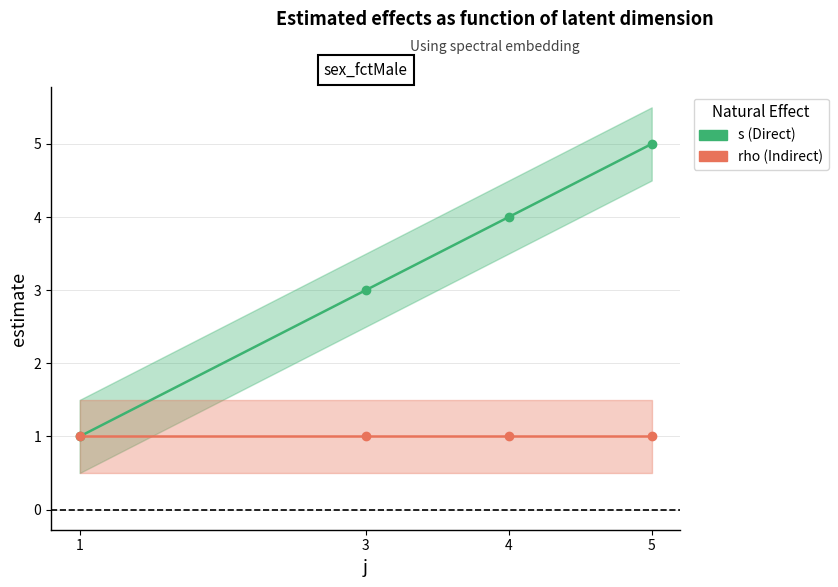

Rank the series by their maximum value, from highest to lowest.

s, rho